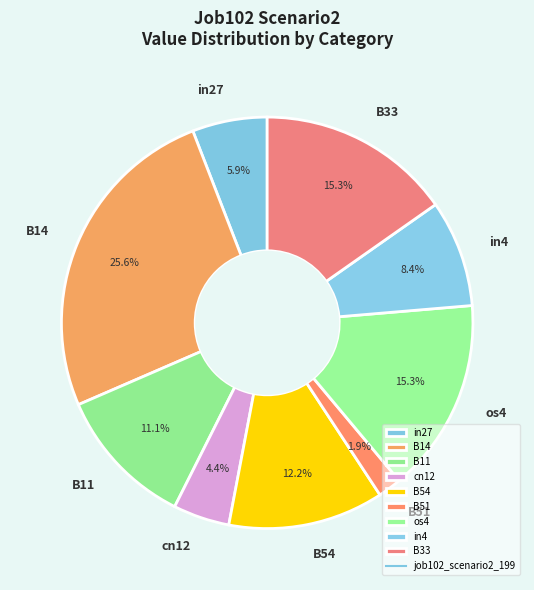

To the nearest percent, what is the difference between the largest and smallest slice percentages?

24%